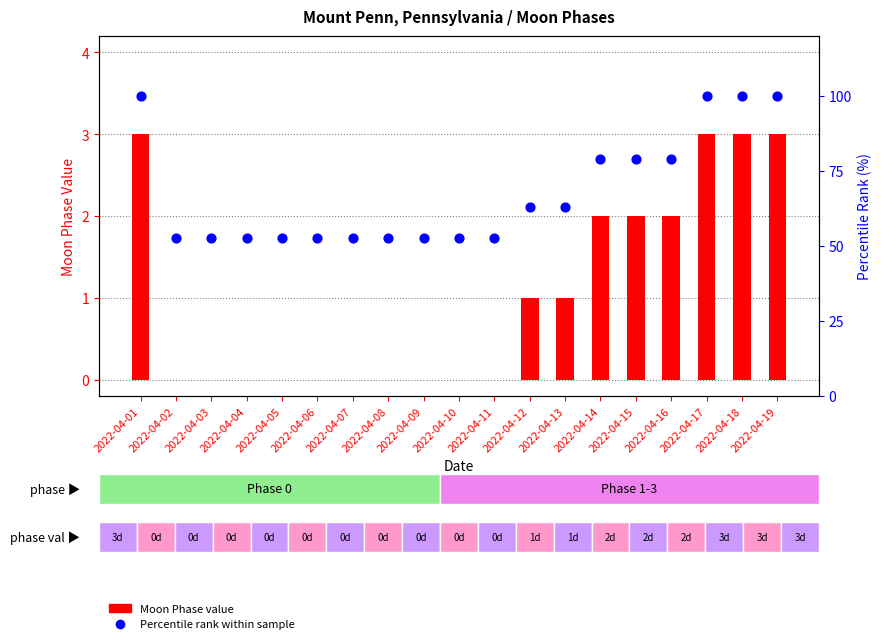

Which series reaches the minimum Y coordinate?

Moon Phase value